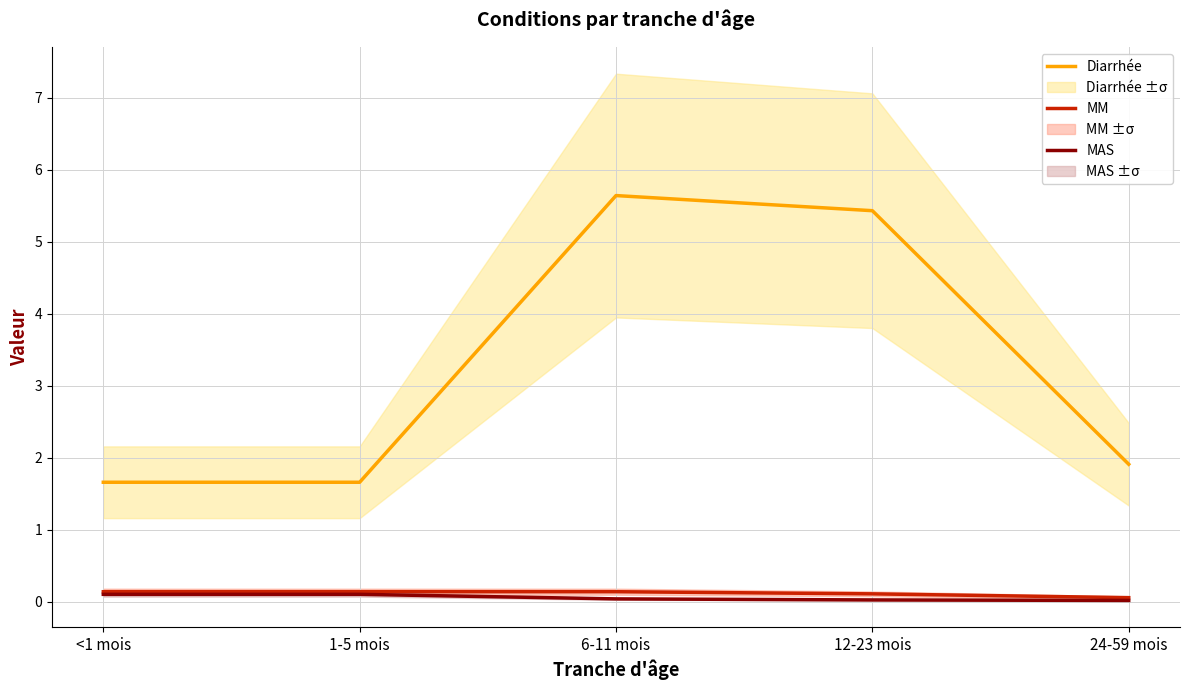

Reading left to right, extract all data points from this chart.

Diarrhée: 1.7	1.7	5.6	5.4	1.9
MM: 0.1	0.1	0.1	0.1	0.1
MAS: 0.1	0.1	0.0	0.0	0.0